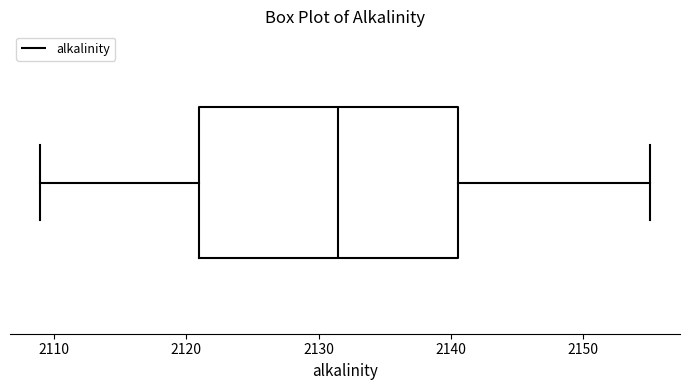

Transcribe this box plot: give where the median line is, the range the box spans, and where the two whiskers end, as read against the x-axis. The values are not printed on the chart, so give them approximately, as read against the axis.

median 2132, box 2121 to 2141, whiskers 2109 to 2155